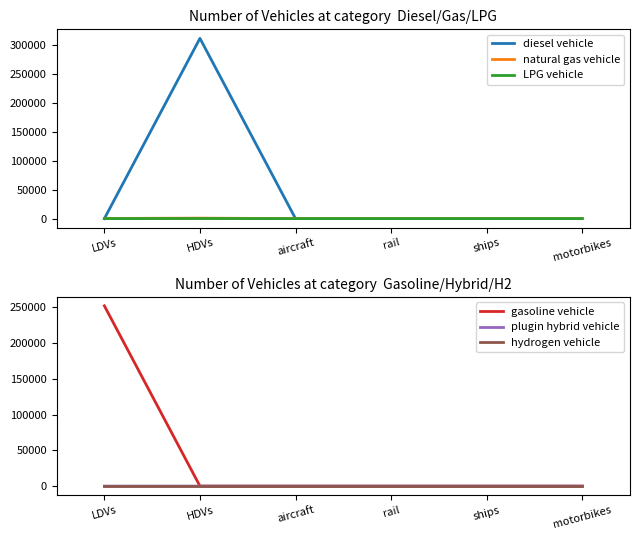

How many values in natural gas vehicle are above zero?

2